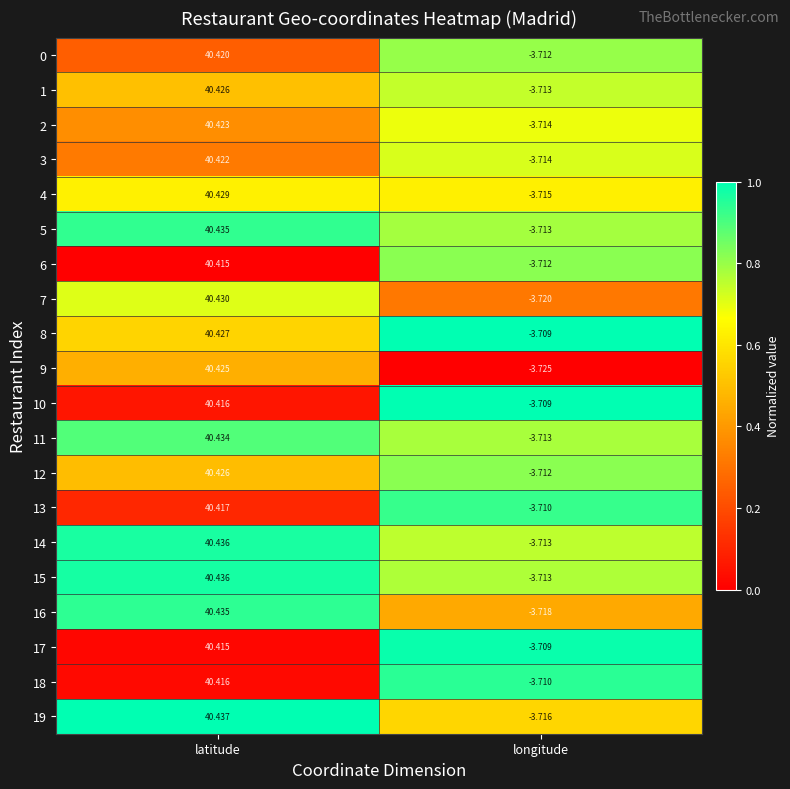

What is the total value across all series at latitude?

808.5